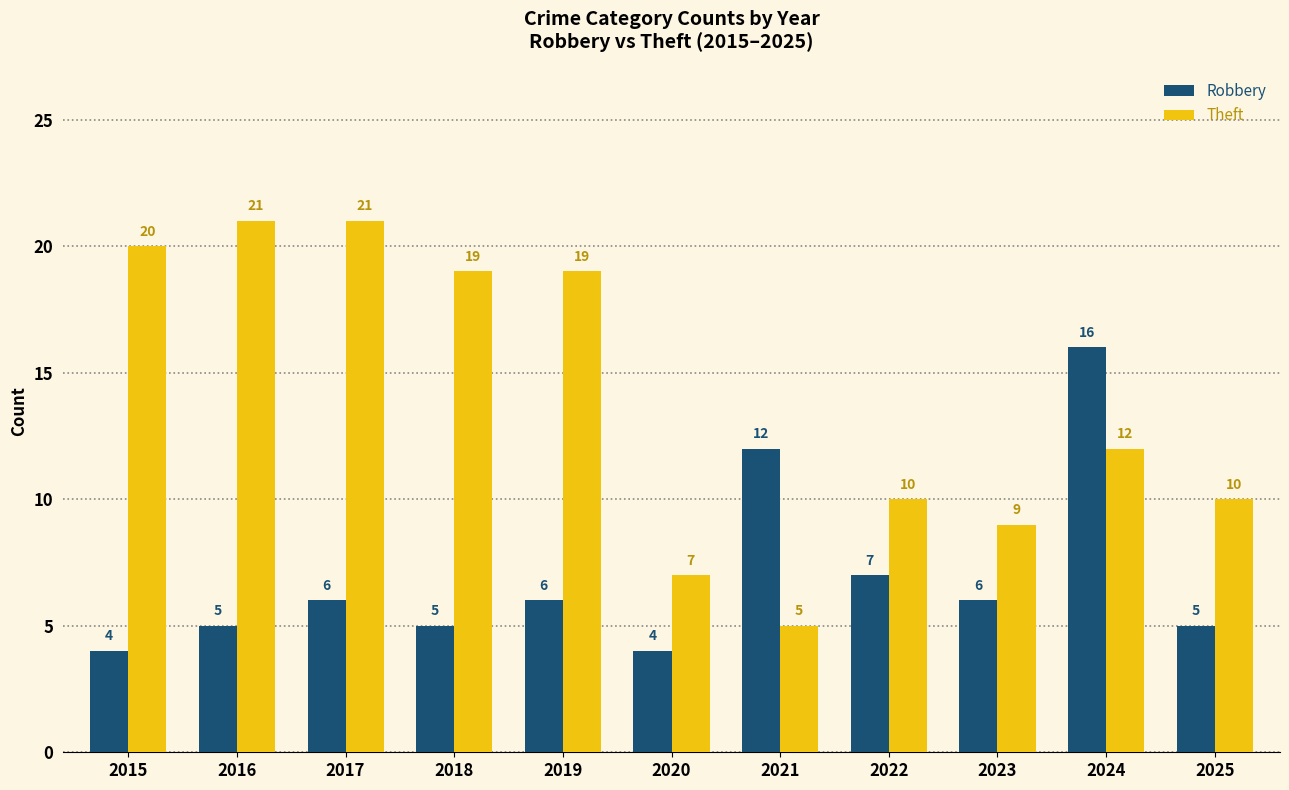

At which label does Theft first exceed 12?

2015